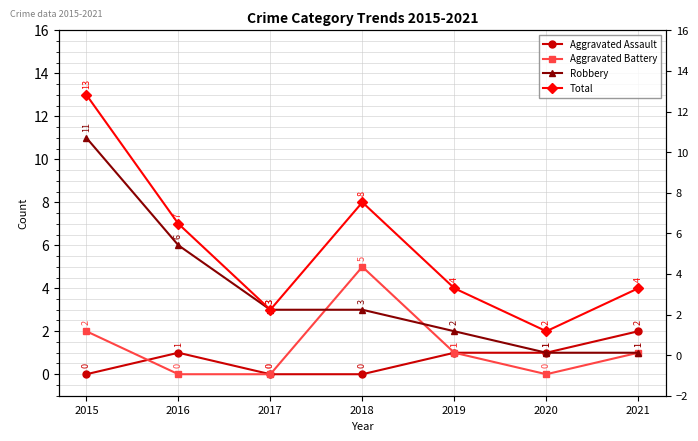

What is the difference between the Total values at 2016 and 2018?

1